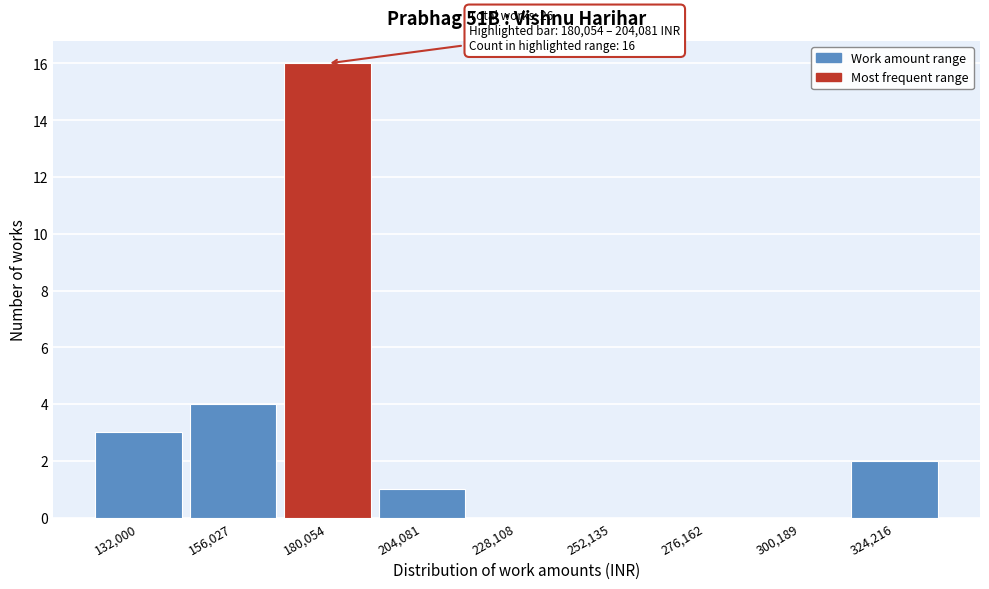

Reading left to right, extract all data points from this chart.

132,000=3	156,027=4	180,054=16	204,081=1	228,108=0	252,135=0	276,162=0	300,189=0	324,216=2